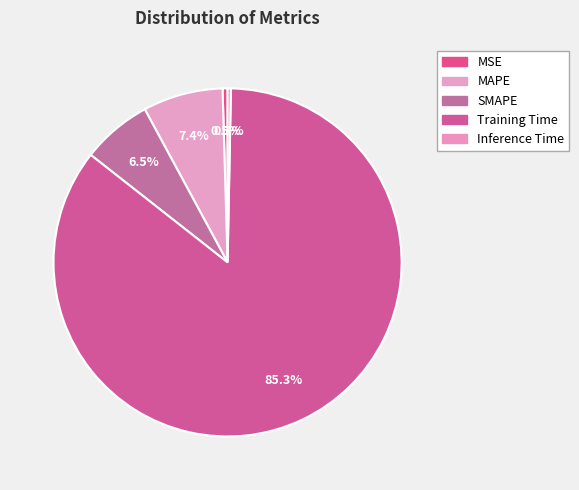

Is there a majority slice in this chart?

Yes